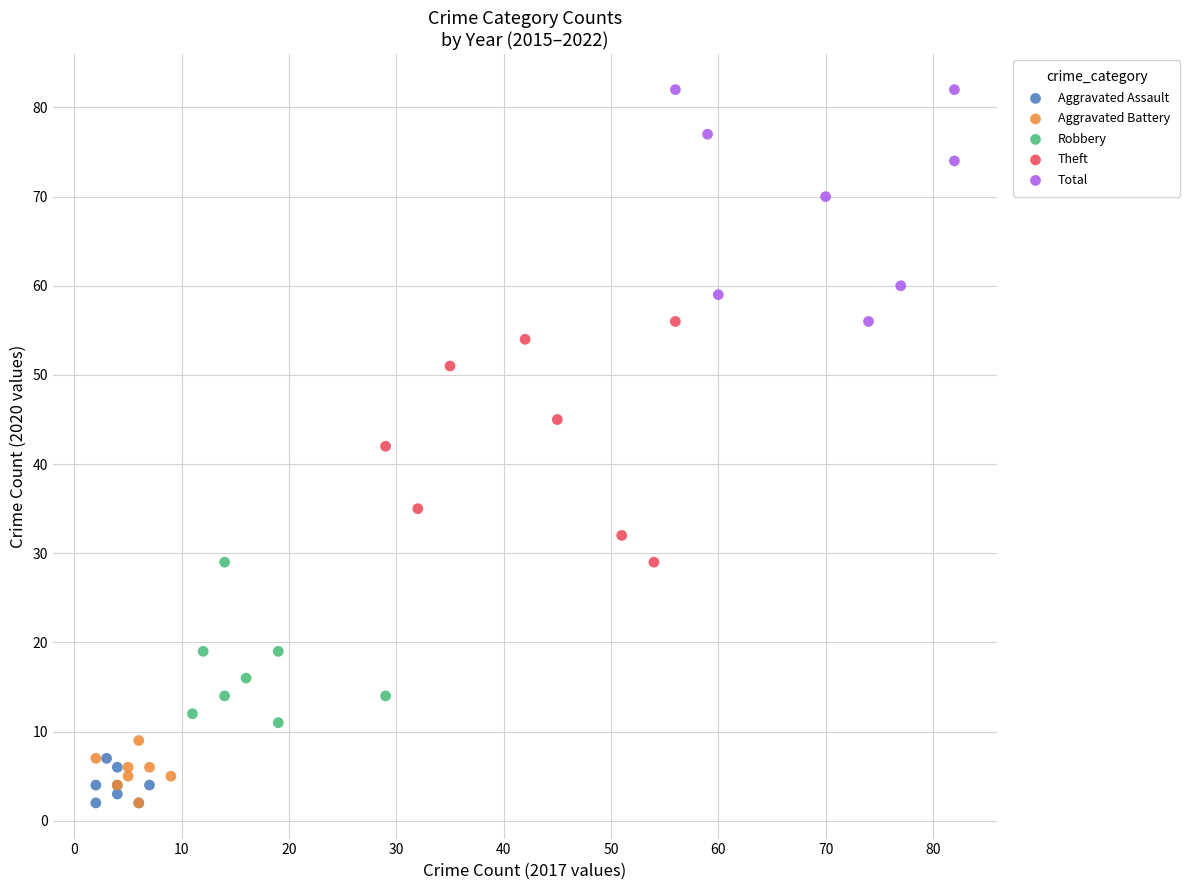

Which series reaches the maximum Y coordinate?

Total